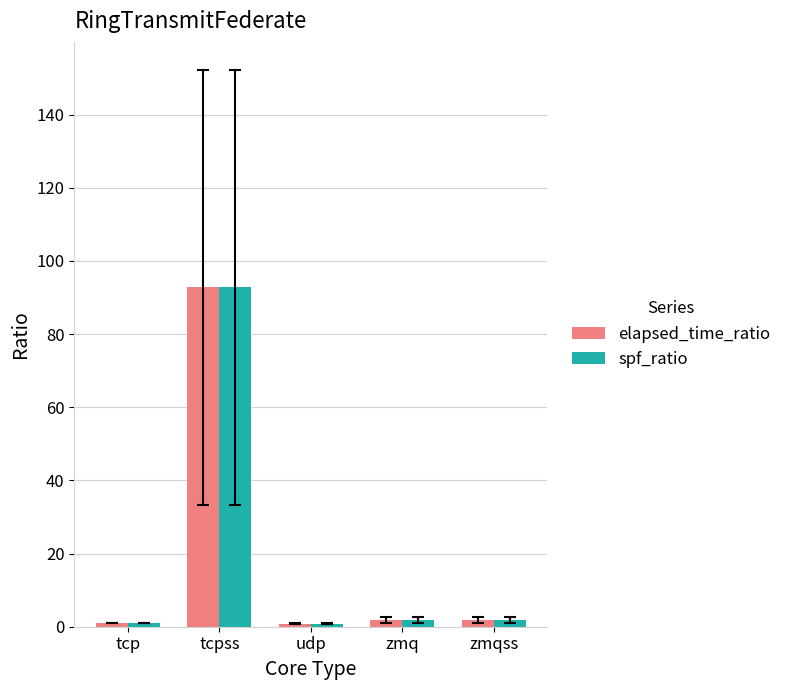

What is the average value of the elapsed_time_ratio series?

19.7